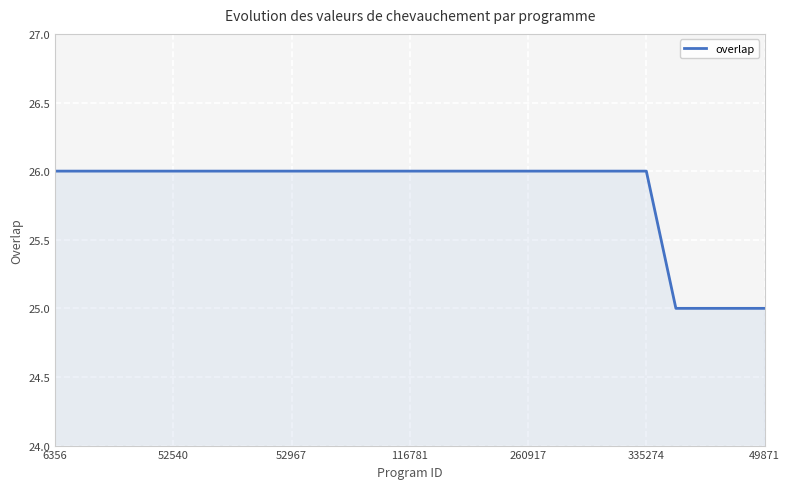

What is the maximum value shown in the chart?

26